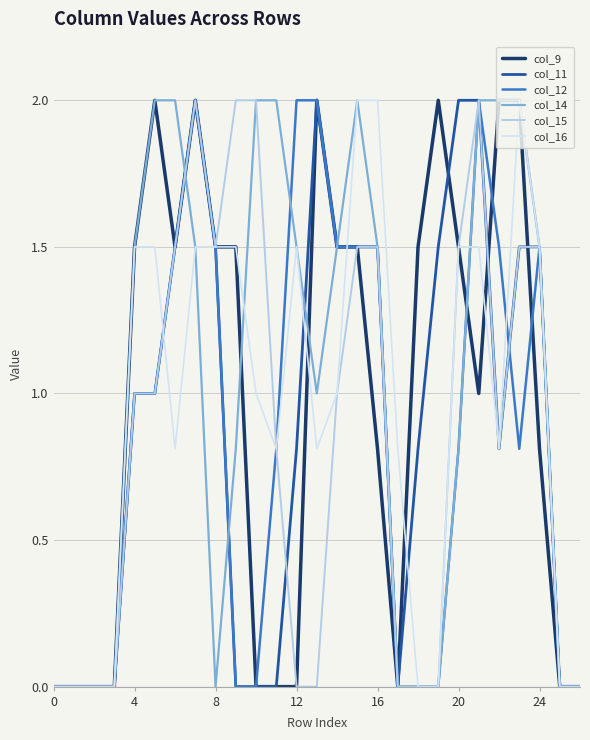

What is the greatest value displayed?

2.0